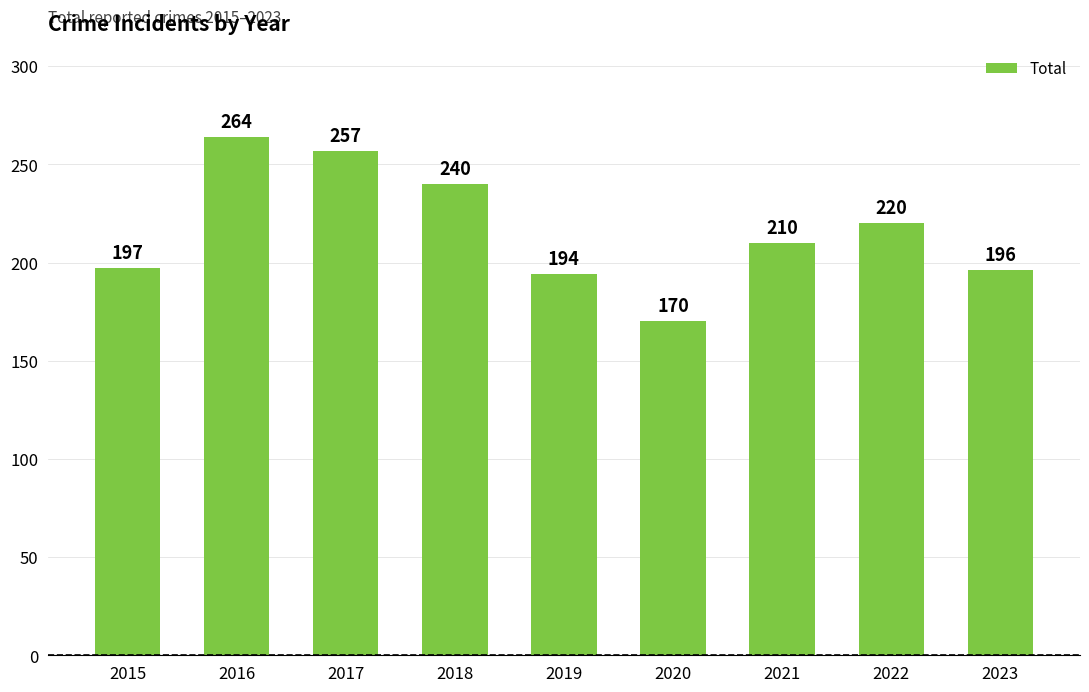

At which category does the chart reach its minimum across all series?

2020